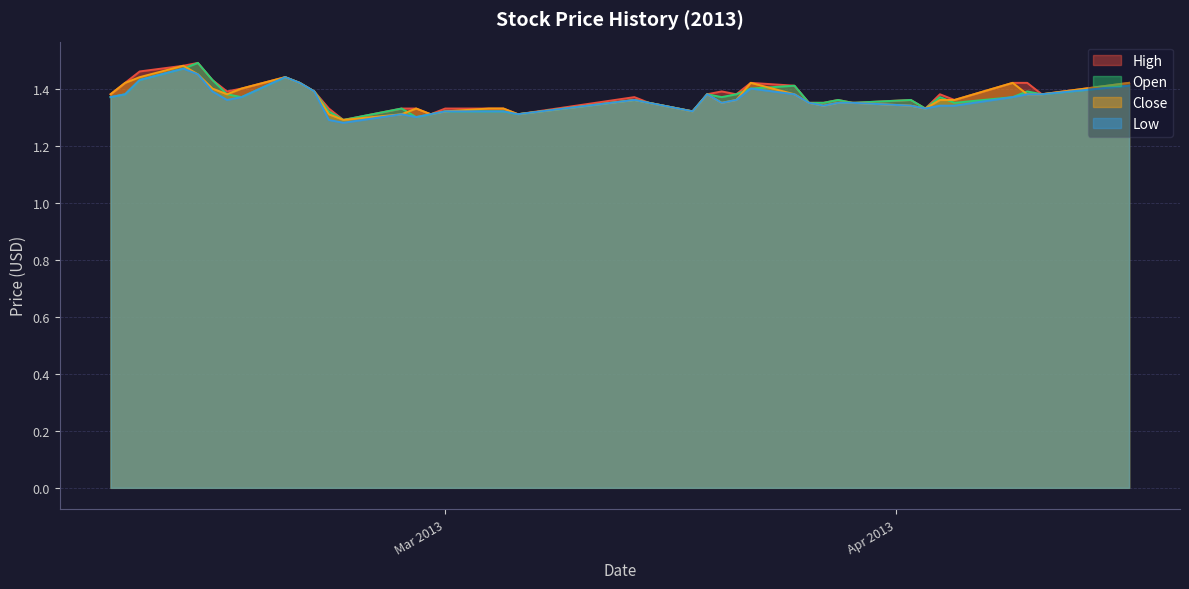

How many categories are shown in the chart?

40